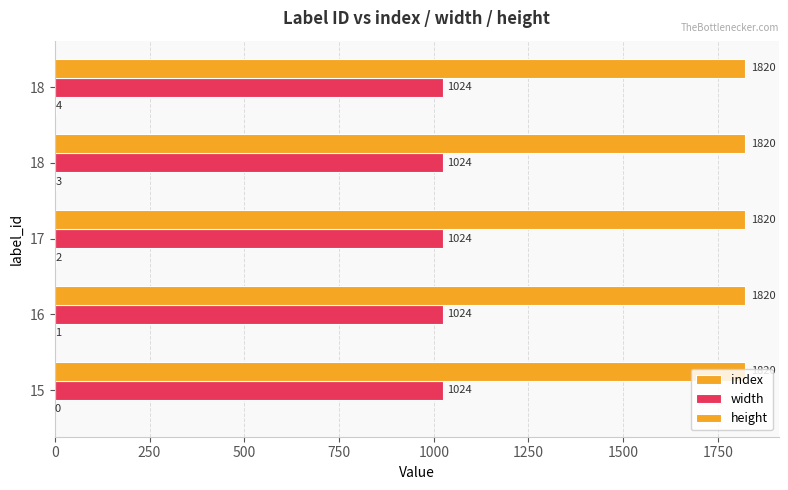

Which series has the largest range (max minus min)?

index